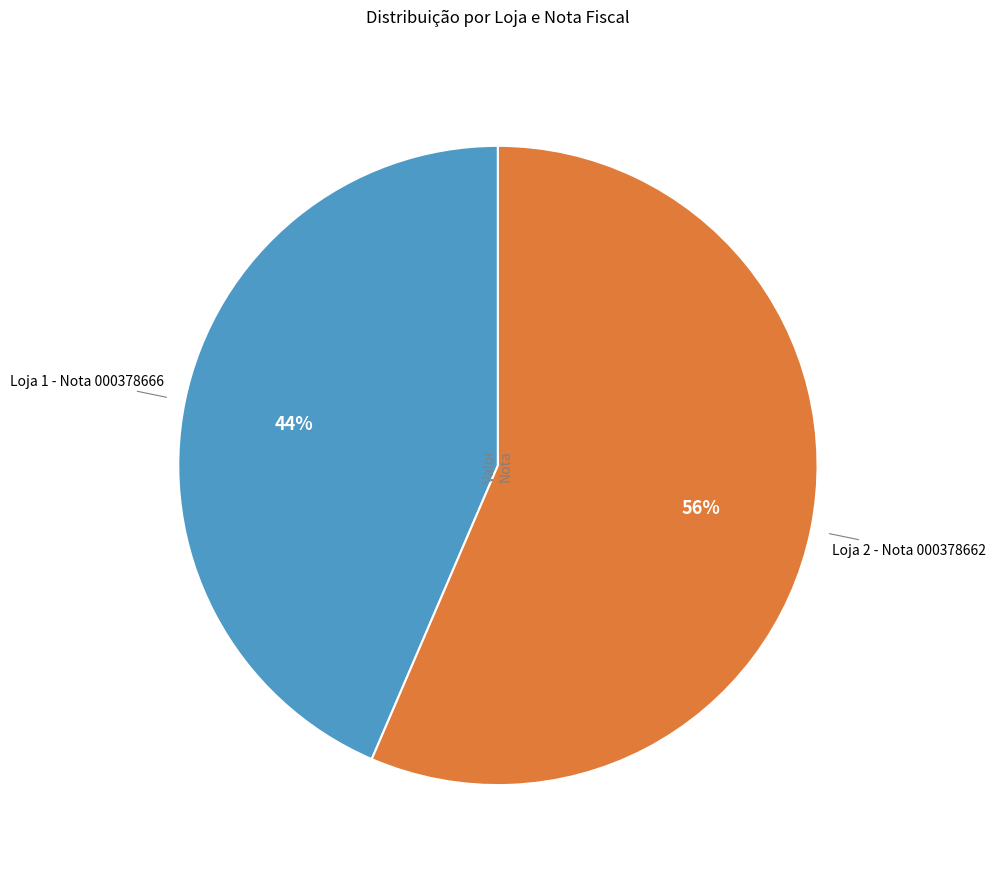

Does any single category account for the majority?

Yes